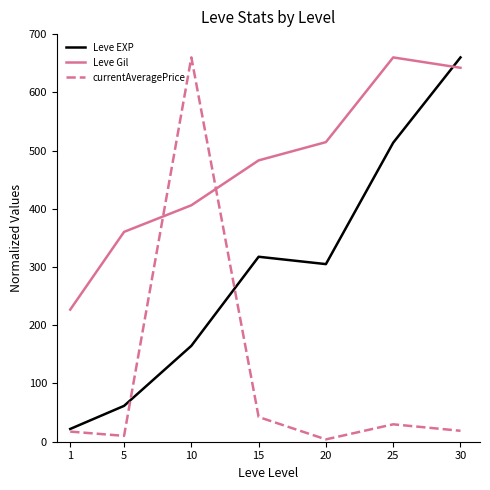

Rank the series at 10 from highest to lowest value.

currentAveragePrice, Leve Gil, Leve EXP